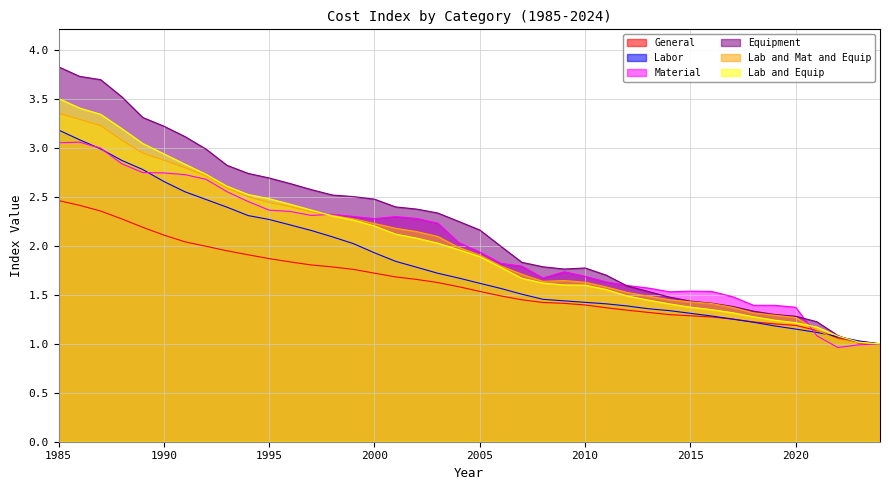

What are all the series names shown in the legend?

General, Labor, Material, Equipment, Lab and Mat and Equip, Lab and Equip